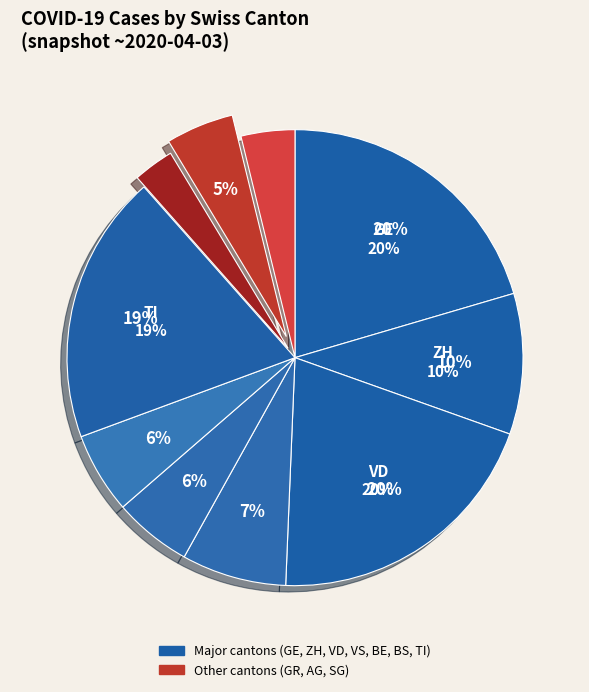

Does GR represent more than half of the total?

No